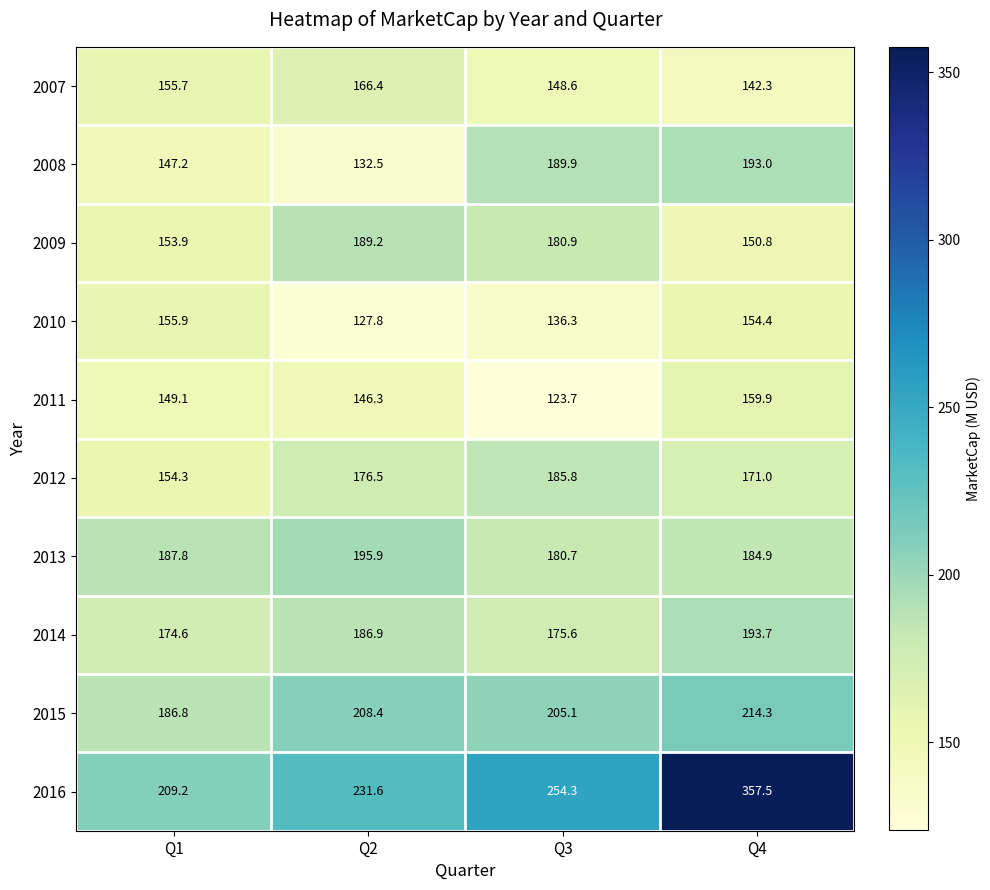

The 2010 series shows 154.4 at Q4. True or false?

True